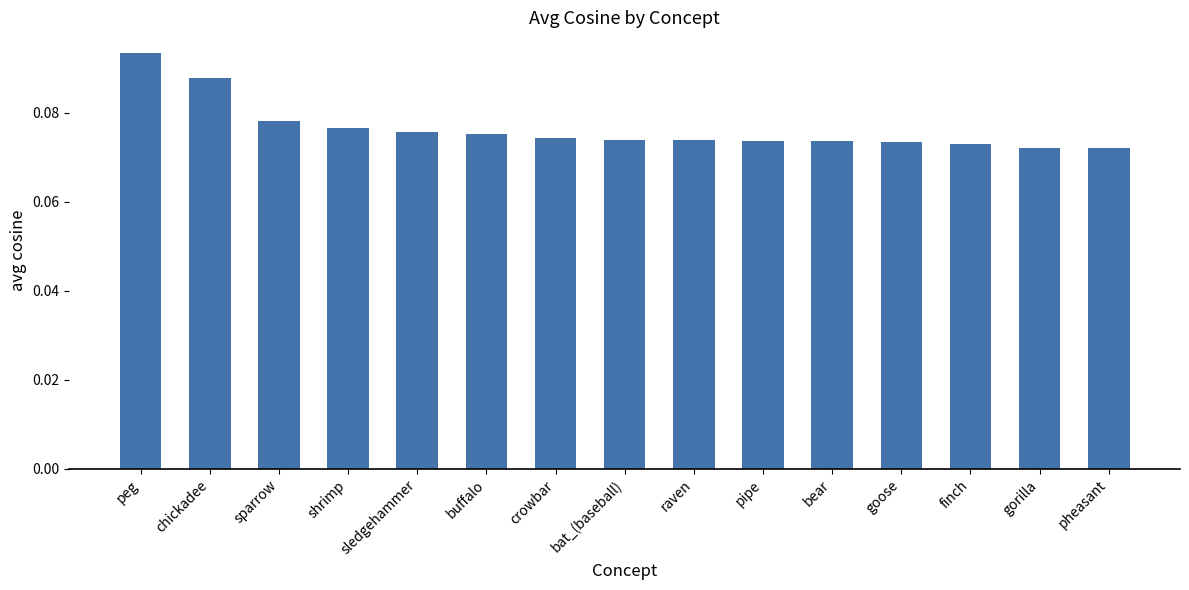

How many values are between 0 and 1?

15